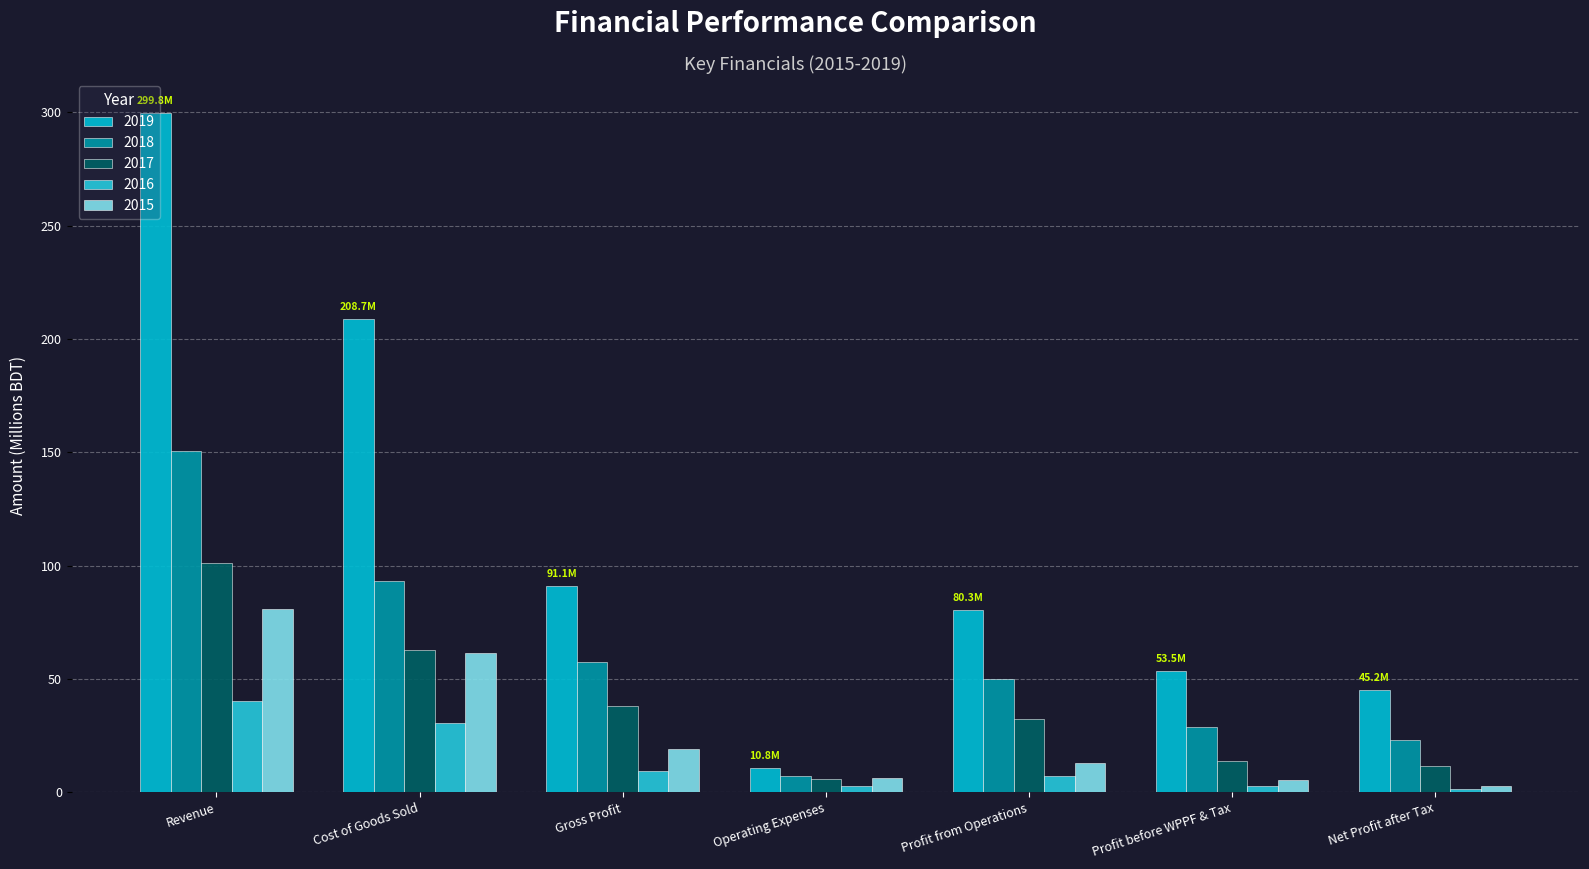

How many bars are there in total?

35